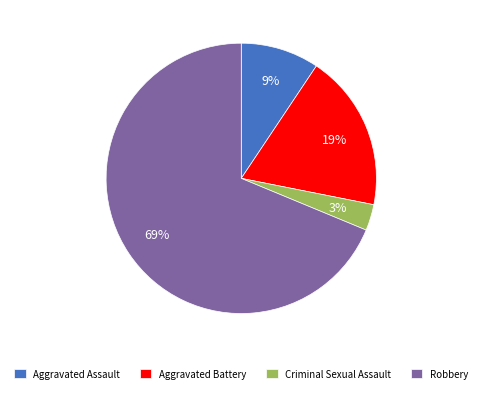

Combined, do Aggravated Battery and Aggravated Assault account for over 50%?

No